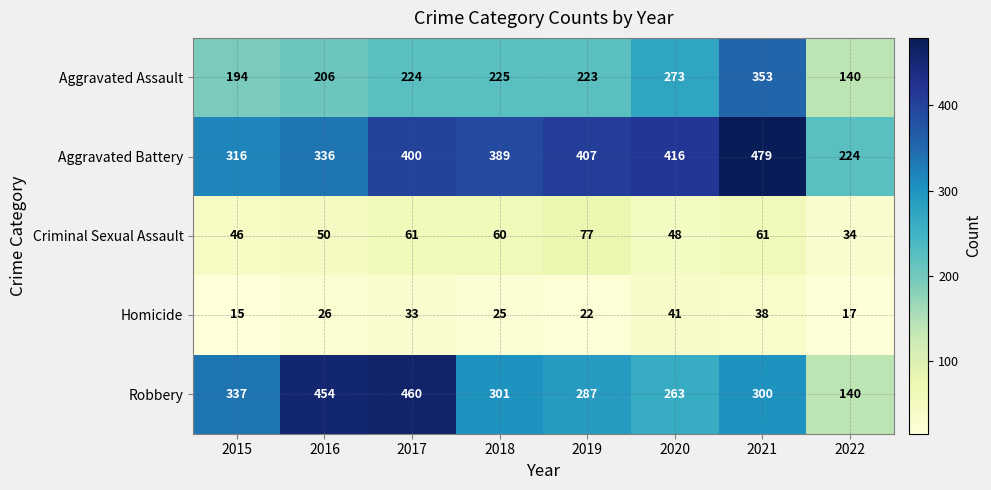

Between 2017 and 2022, which series saw the biggest shift?

Robbery